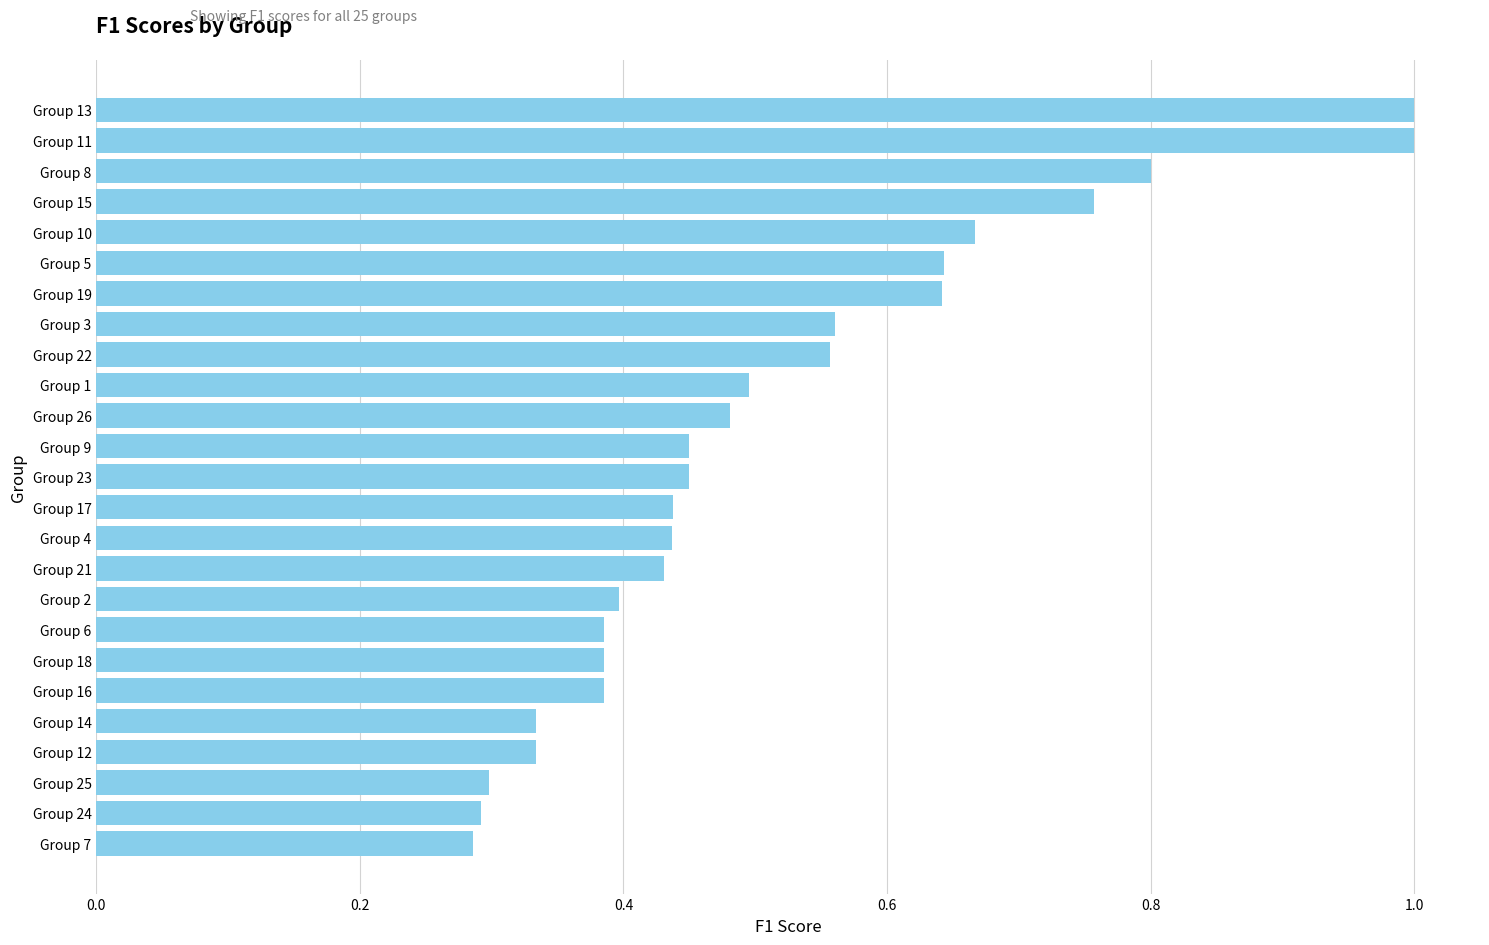

What is the greatest value displayed?

1.0